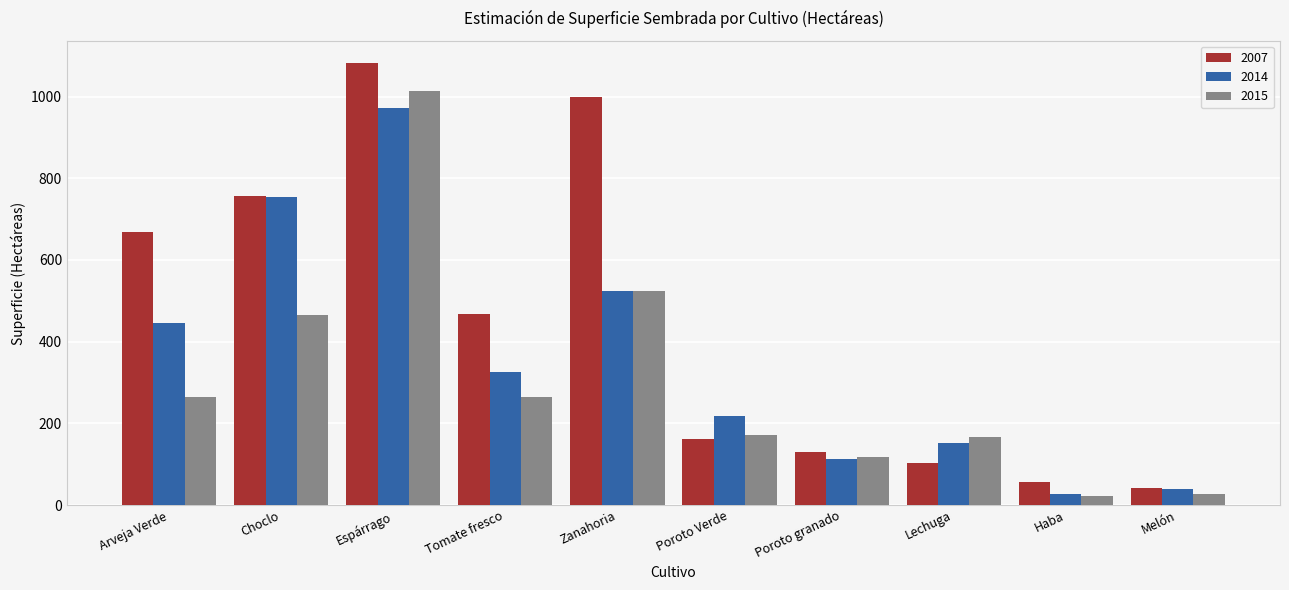

What is the average value of the 2007 series?

446.9